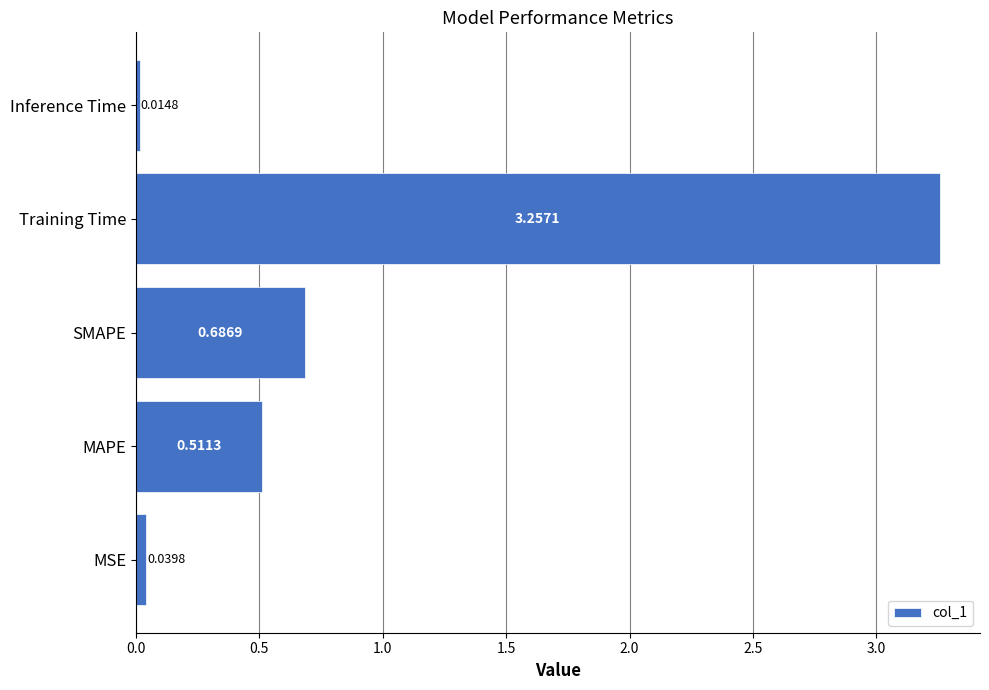

Are the bars horizontal?

Yes